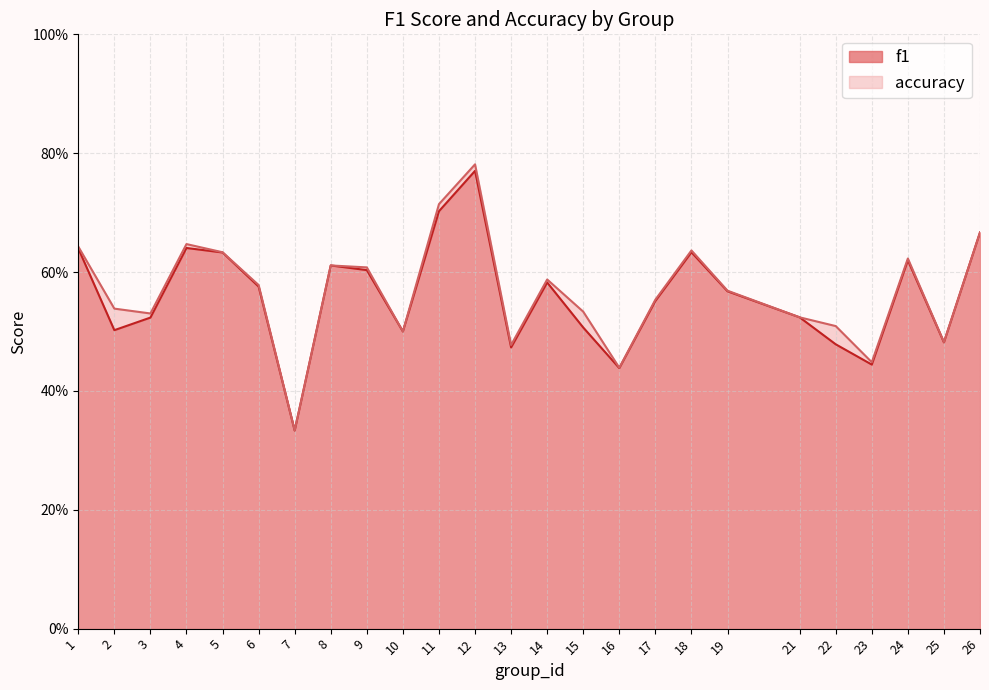

Reading left to right, extract all data points from this chart.

f1: 0.6	0.5	0.5	0.6	0.6	0.6	0.3	0.6	0.6	0.5	0.7	0.8	0.5	0.6	0.5	0.4	0.6	0.6	0.6	0.5	0.5	0.4	0.6	0.5	0.7
accuracy: 0.6	0.5	0.5	0.6	0.6	0.6	0.3	0.6	0.6	0.5	0.7	0.8	0.5	0.6	0.5	0.4	0.6	0.6	0.6	0.5	0.5	0.4	0.6	0.5	0.7